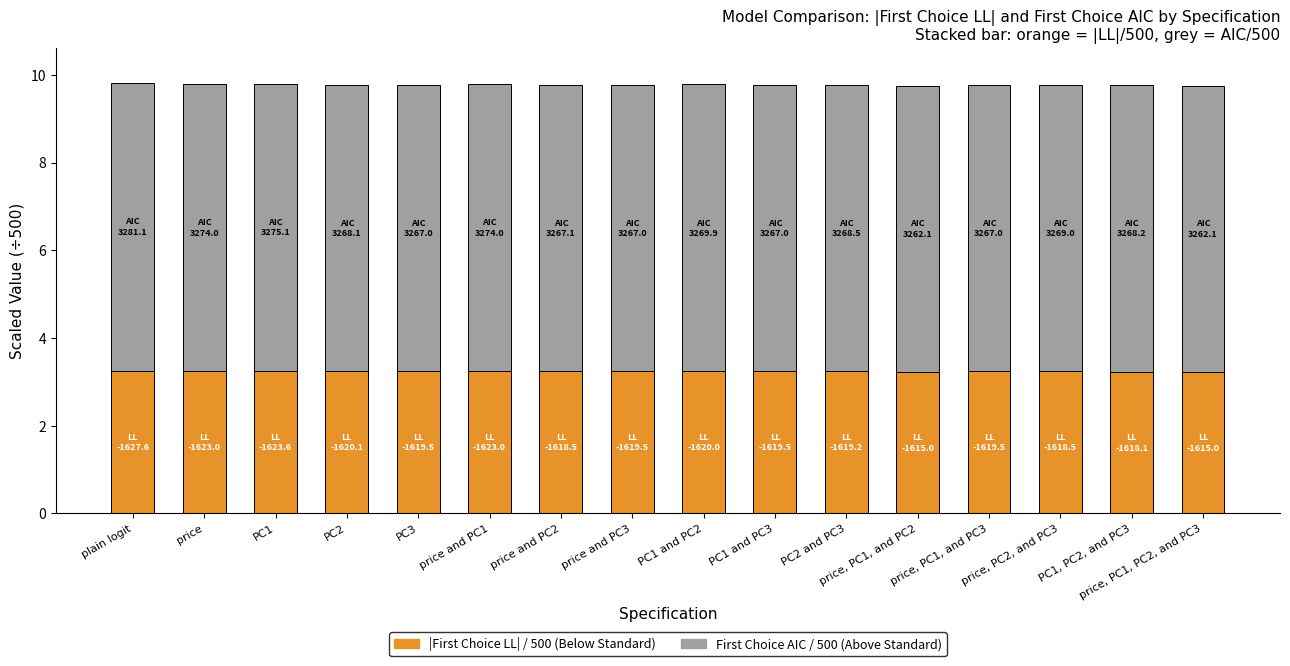

What is the total value across all series at price, PC1, PC2, and PC3?

9.8